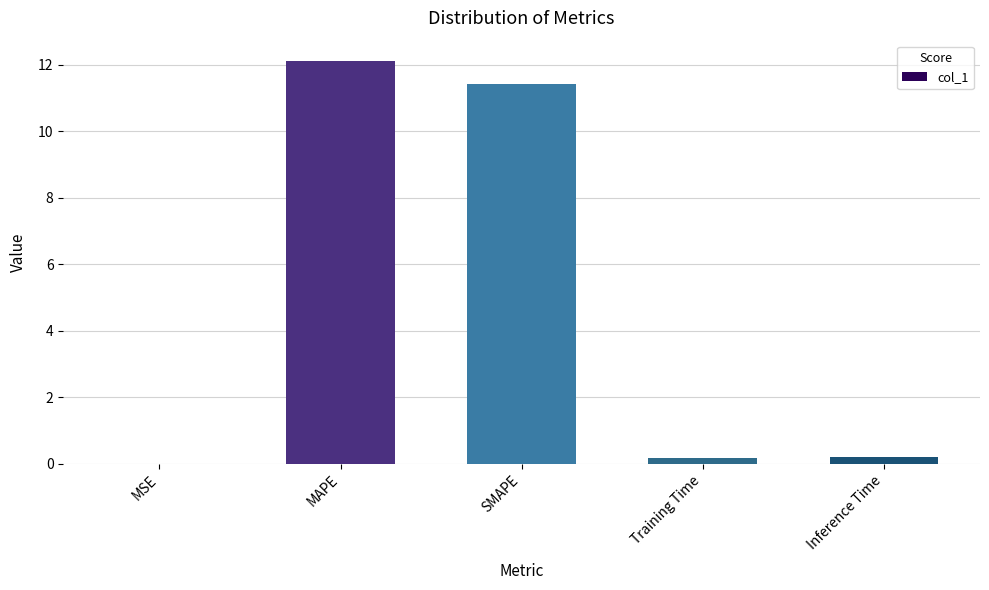

What is the change in value from SMAPE to Training Time?

-11.2